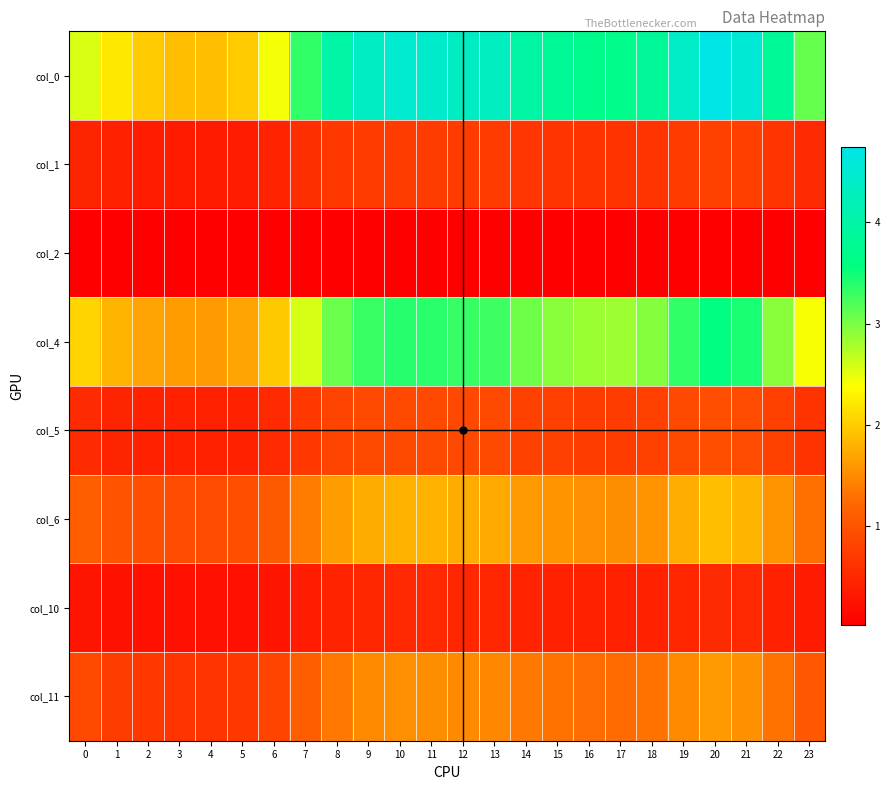

Reading right to left, list all the values displayed in this chart.

col_0: 23=3.1	22=3.8	21=4.5	20=4.7	19=4.4	18=3.8	17=3.7	16=3.7	15=3.8	14=4.0	13=4.3	12=4.4	11=4.4	10=4.5	9=4.3	8=4.0	7=3.3	6=2.4	5=2.0	4=1.9	3=1.9	2=2.0	1=2.2	0=2.6
col_1: 23=0.5	22=0.6	21=0.7	20=0.8	19=0.7	18=0.6	17=0.6	16=0.6	15=0.6	14=0.7	13=0.7	12=0.7	11=0.7	10=0.7	9=0.7	8=0.7	7=0.6	6=0.4	5=0.4	4=0.4	3=0.4	2=0.4	1=0.4	0=0.5
col_2: 23=0.0	22=0.0	21=0.0	20=0.0	19=0.0	18=0.0	17=0.0	16=0.0	15=0.0	14=0.0	13=0.0	12=0.0	11=0.0	10=0.0	9=0.0	8=0.0	7=0.0	6=0.0	5=0.0	4=0.0	3=0.0	2=0.0	1=0.0	0=0.0
col_4: 23=2.4	22=2.9	21=3.4	20=3.6	19=3.3	18=2.9	17=2.8	16=2.9	15=2.9	14=3.1	13=3.3	12=3.3	11=3.4	10=3.4	9=3.3	8=3.1	7=2.6	6=2.0	5=1.7	4=1.6	3=1.6	2=1.7	1=1.8	0=2.1
col_5: 23=0.6	22=0.8	21=0.9	20=0.9	19=0.9	18=0.8	17=0.7	16=0.7	15=0.8	14=0.8	13=0.9	12=0.9	11=0.9	10=0.9	9=0.9	8=0.8	7=0.7	6=0.5	5=0.4	4=0.4	3=0.4	2=0.4	1=0.5	0=0.5
col_6: 23=1.3	22=1.6	21=1.8	20=1.9	19=1.8	18=1.6	17=1.5	16=1.5	15=1.6	14=1.6	13=1.7	12=1.8	11=1.8	10=1.8	9=1.7	8=1.6	7=1.4	6=1.1	5=0.9	4=0.9	3=0.9	2=0.9	1=1.0	0=1.1
col_10: 23=0.3	22=0.4	21=0.5	20=0.5	19=0.5	18=0.4	17=0.4	16=0.4	15=0.4	14=0.4	13=0.5	12=0.5	11=0.5	10=0.5	9=0.5	8=0.4	7=0.4	6=0.3	5=0.2	4=0.2	3=0.2	2=0.2	1=0.2	0=0.3
col_11: 23=1.0	22=1.3	21=1.6	20=1.6	19=1.5	18=1.3	17=1.3	16=1.3	15=1.3	14=1.4	13=1.5	12=1.5	11=1.5	10=1.5	9=1.5	8=1.4	7=1.1	6=0.8	5=0.7	4=0.6	3=0.6	2=0.7	1=0.7	0=0.9